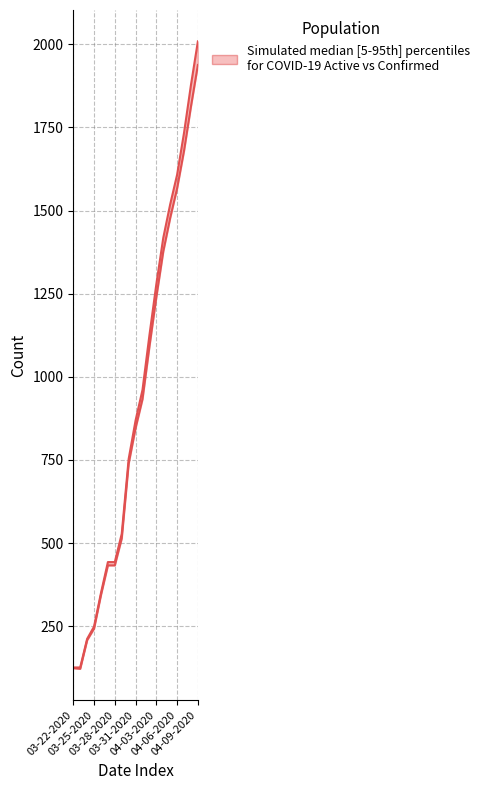

True or false: Confirmed and Active intersect in this chart.

False